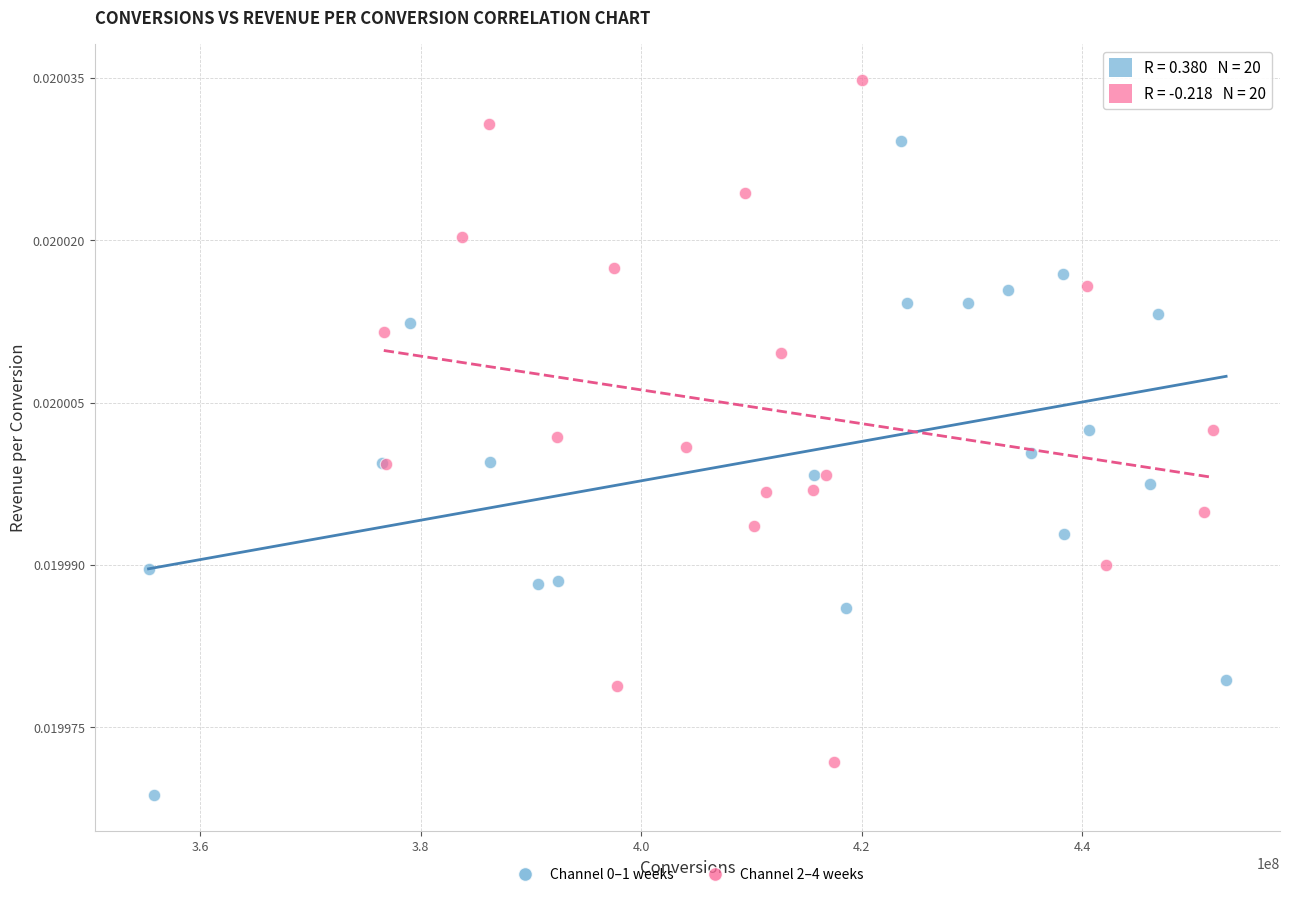

Which series contains the highest Y value?

Channel 2–4 weeks